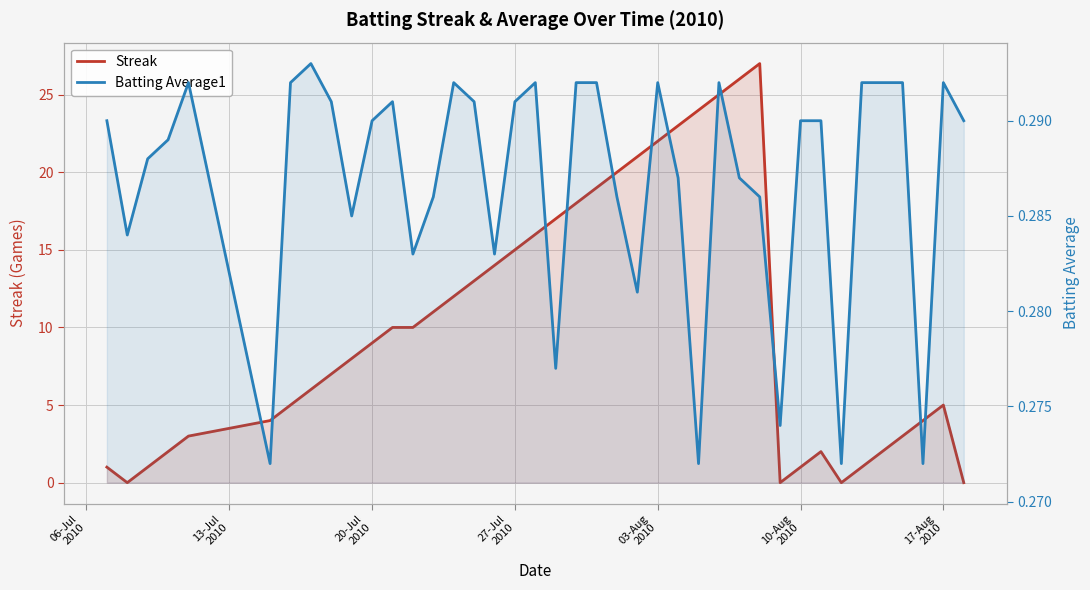

In Streak, how many points are lower than both neighbors (excluding endpoints)?

3